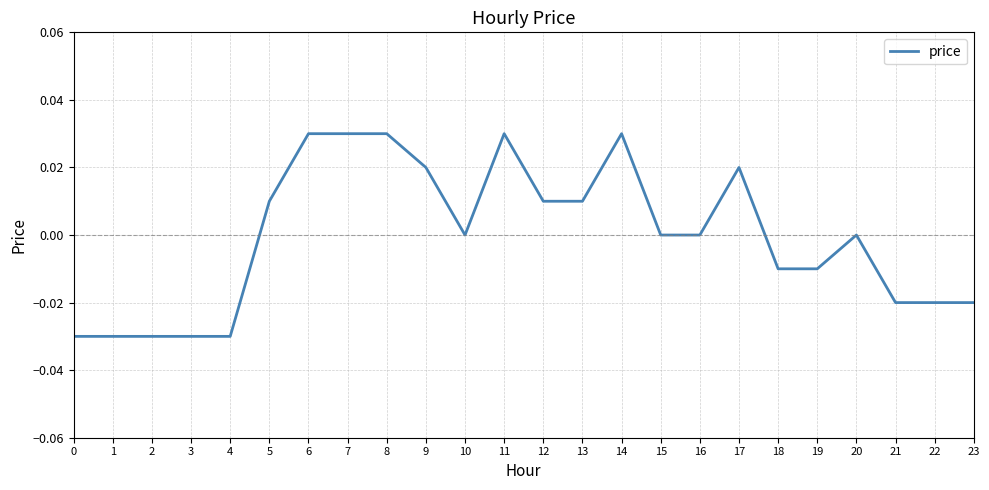

Which has a higher value, 16 or 5?

5